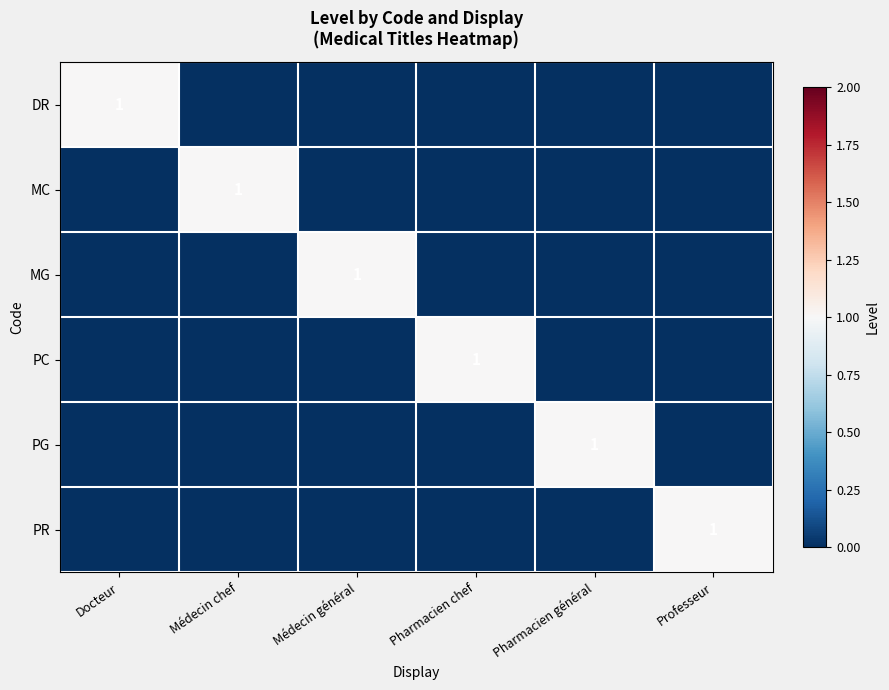

How many data points in PG are above 0?

1